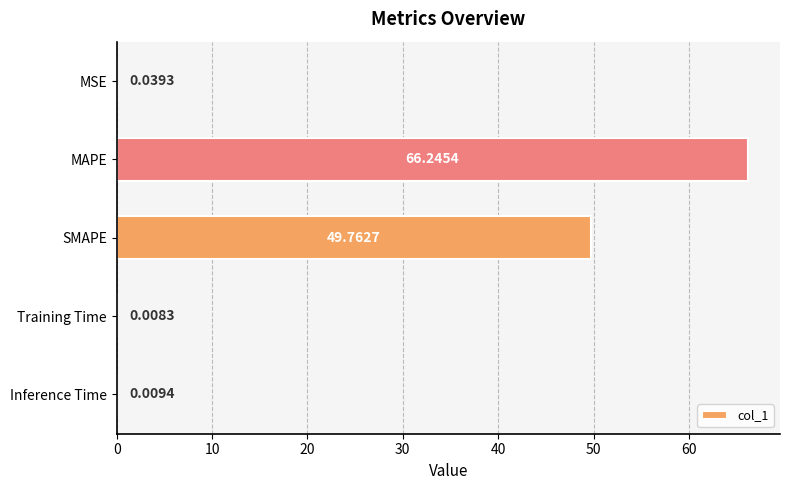

What is the change in value from MSE to SMAPE?

+49.7